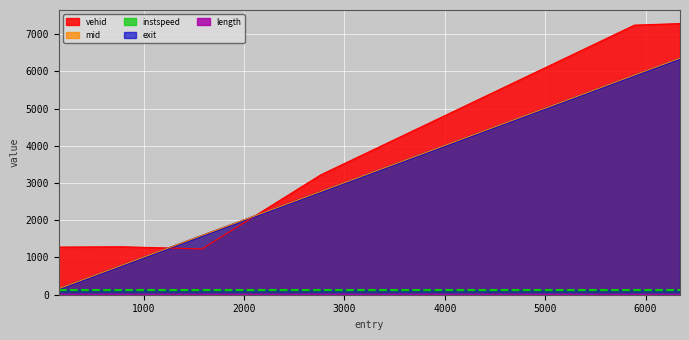

Is it true that vehid equals 7242.0 at 5889.0?

True